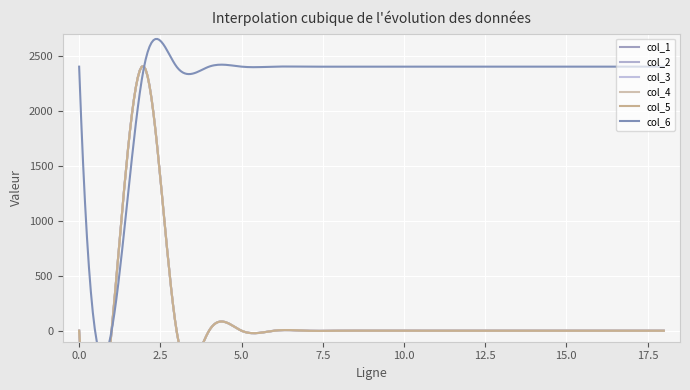

Between 10 and 4, which is larger?

10